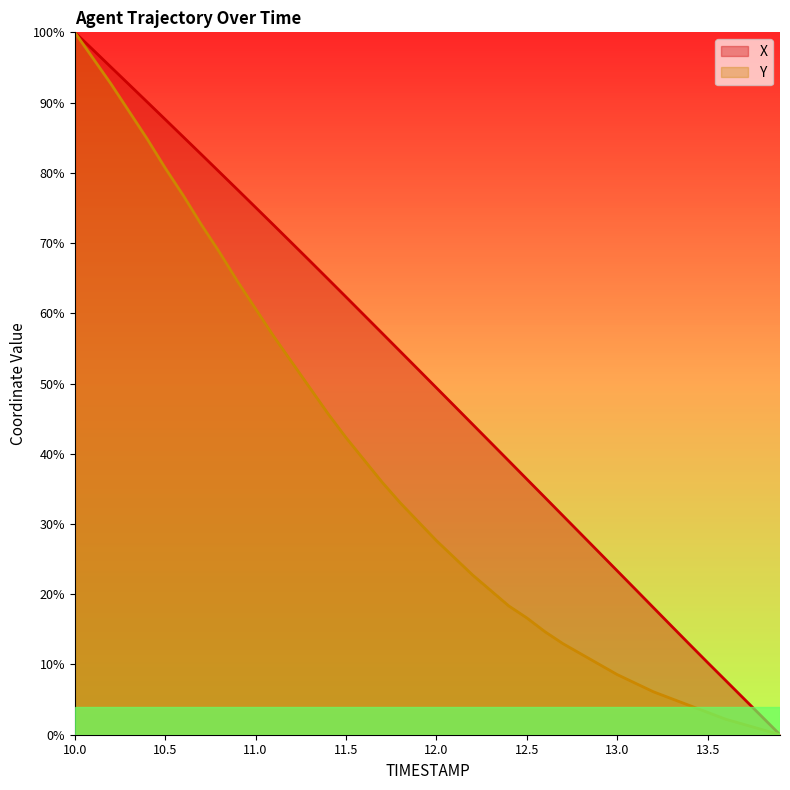

Is it true that X equals 4.2 at 13.8?

False